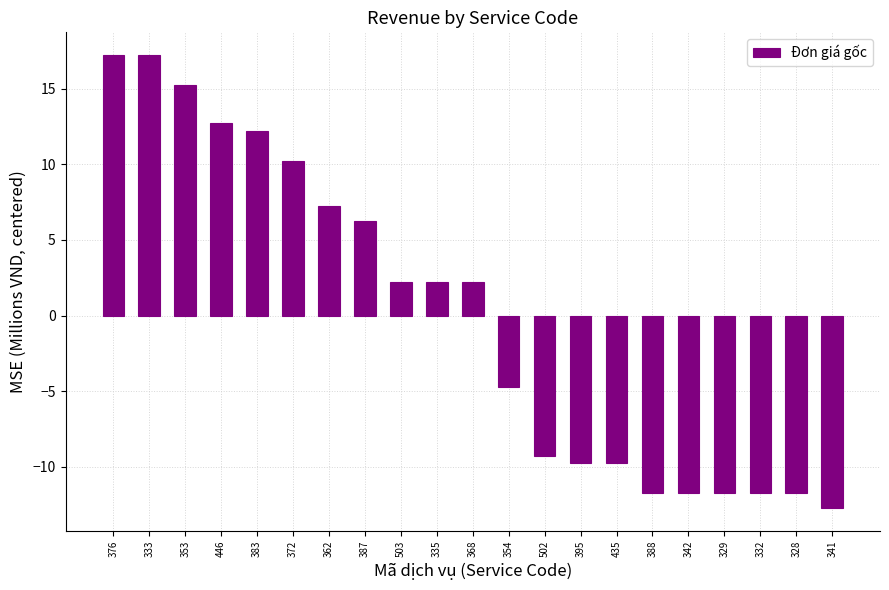

What is the difference between the second highest and second lowest values?

29.0